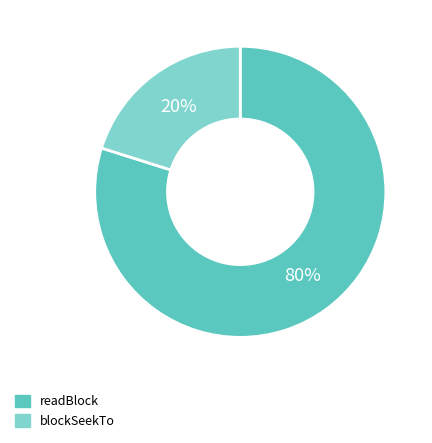

True or false: readBlock accounts for 71% of the total.

False